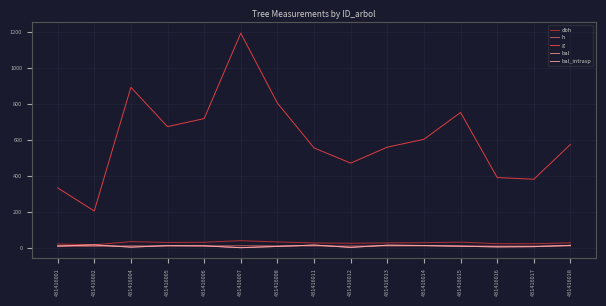

How many lines are shown in the chart?

5